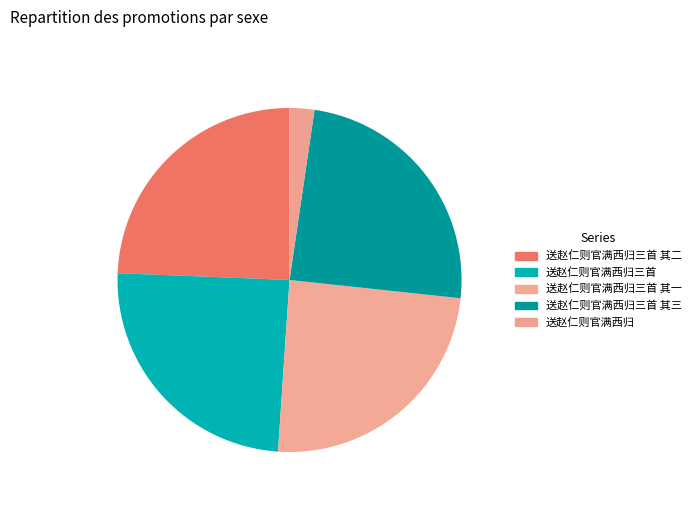

What is the change in value from 送赵仁则官满西归三首 其二 to 送赵仁则官满西归三首 其三?

-1